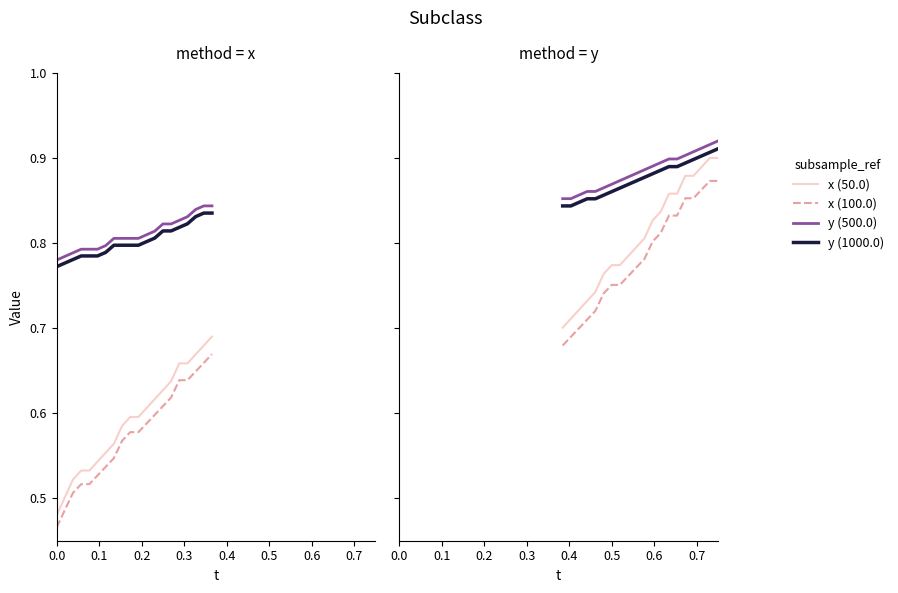

How many data points does each series have?

20